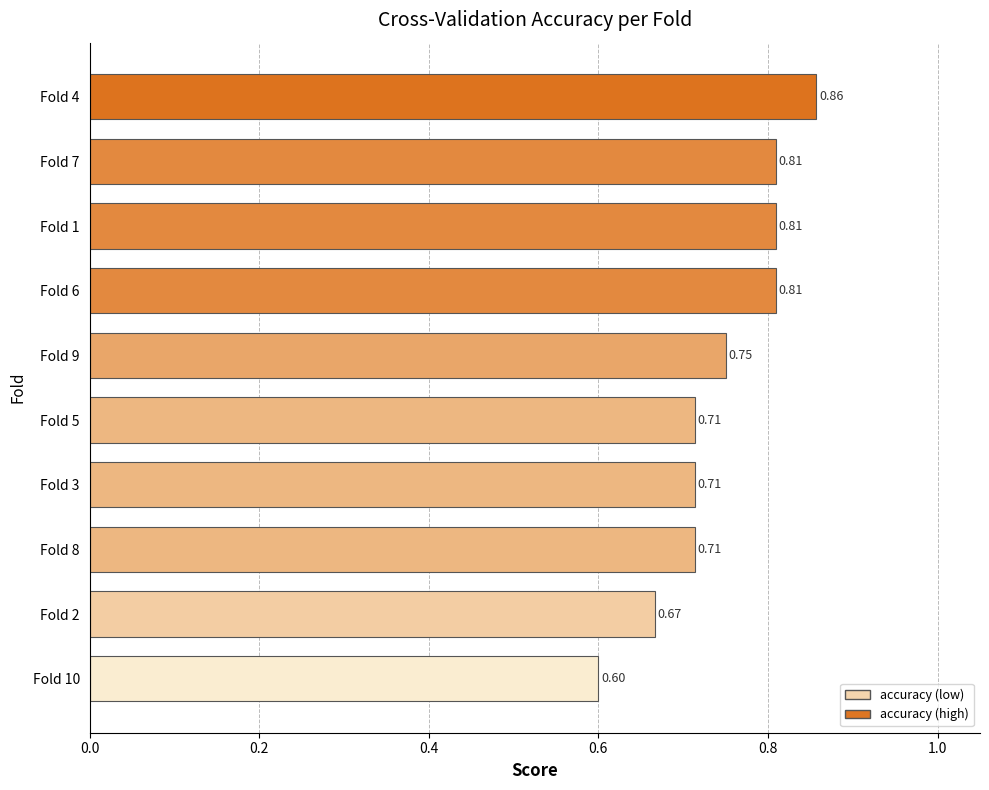

What is the sum of all values?

7.4